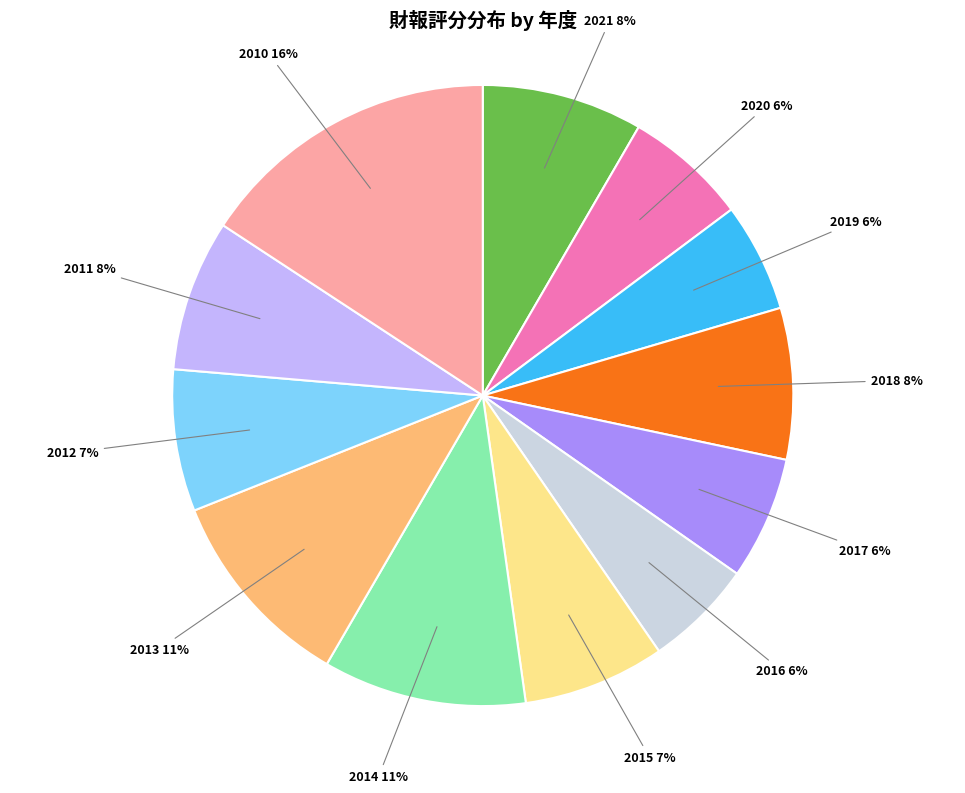

To the nearest percent, what is the average slice percentage?

8%